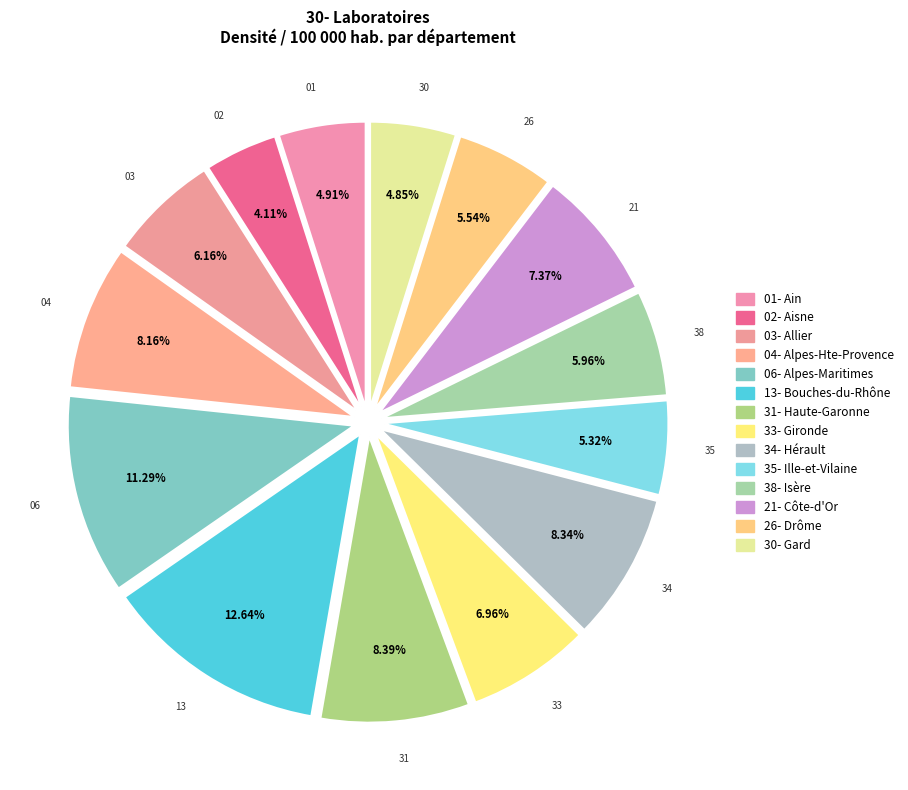

To the nearest percent, what percentage of the pie is 38- Isère?

6%